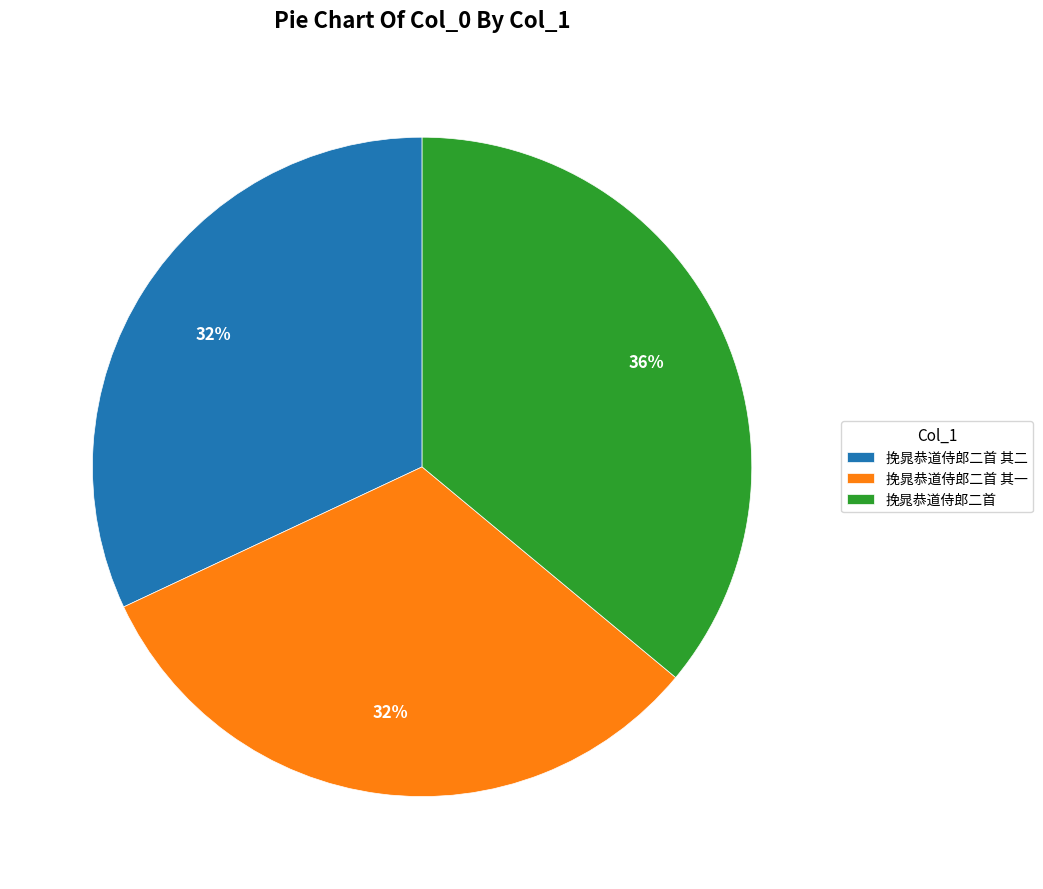

To the nearest percent, what percentage of the pie is 挽晁恭道侍郎二首 其二?

32%